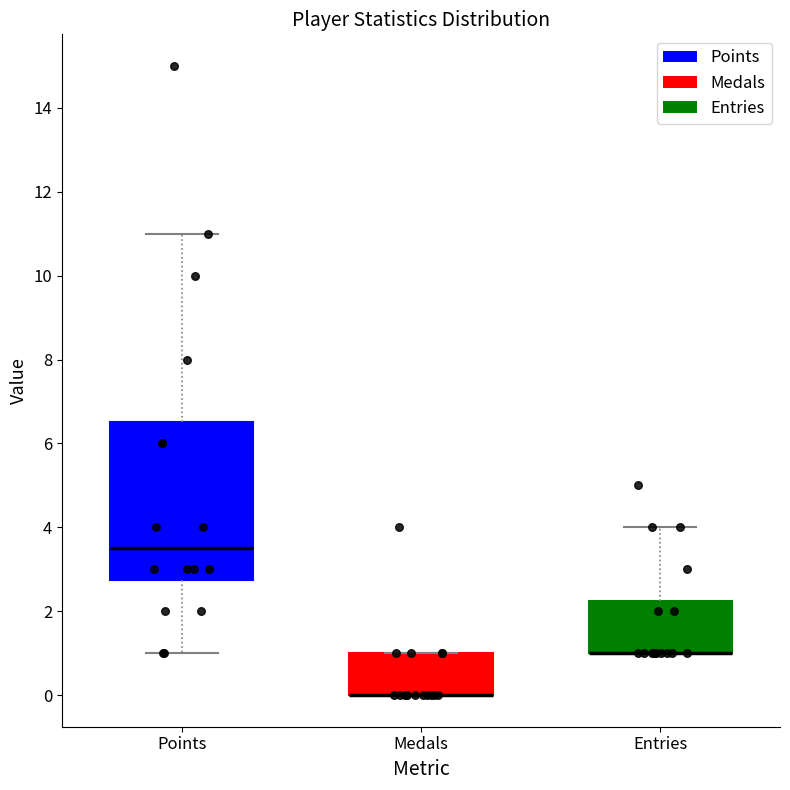

Which box is the tallest, from its lower edge to its upper edge?

Points